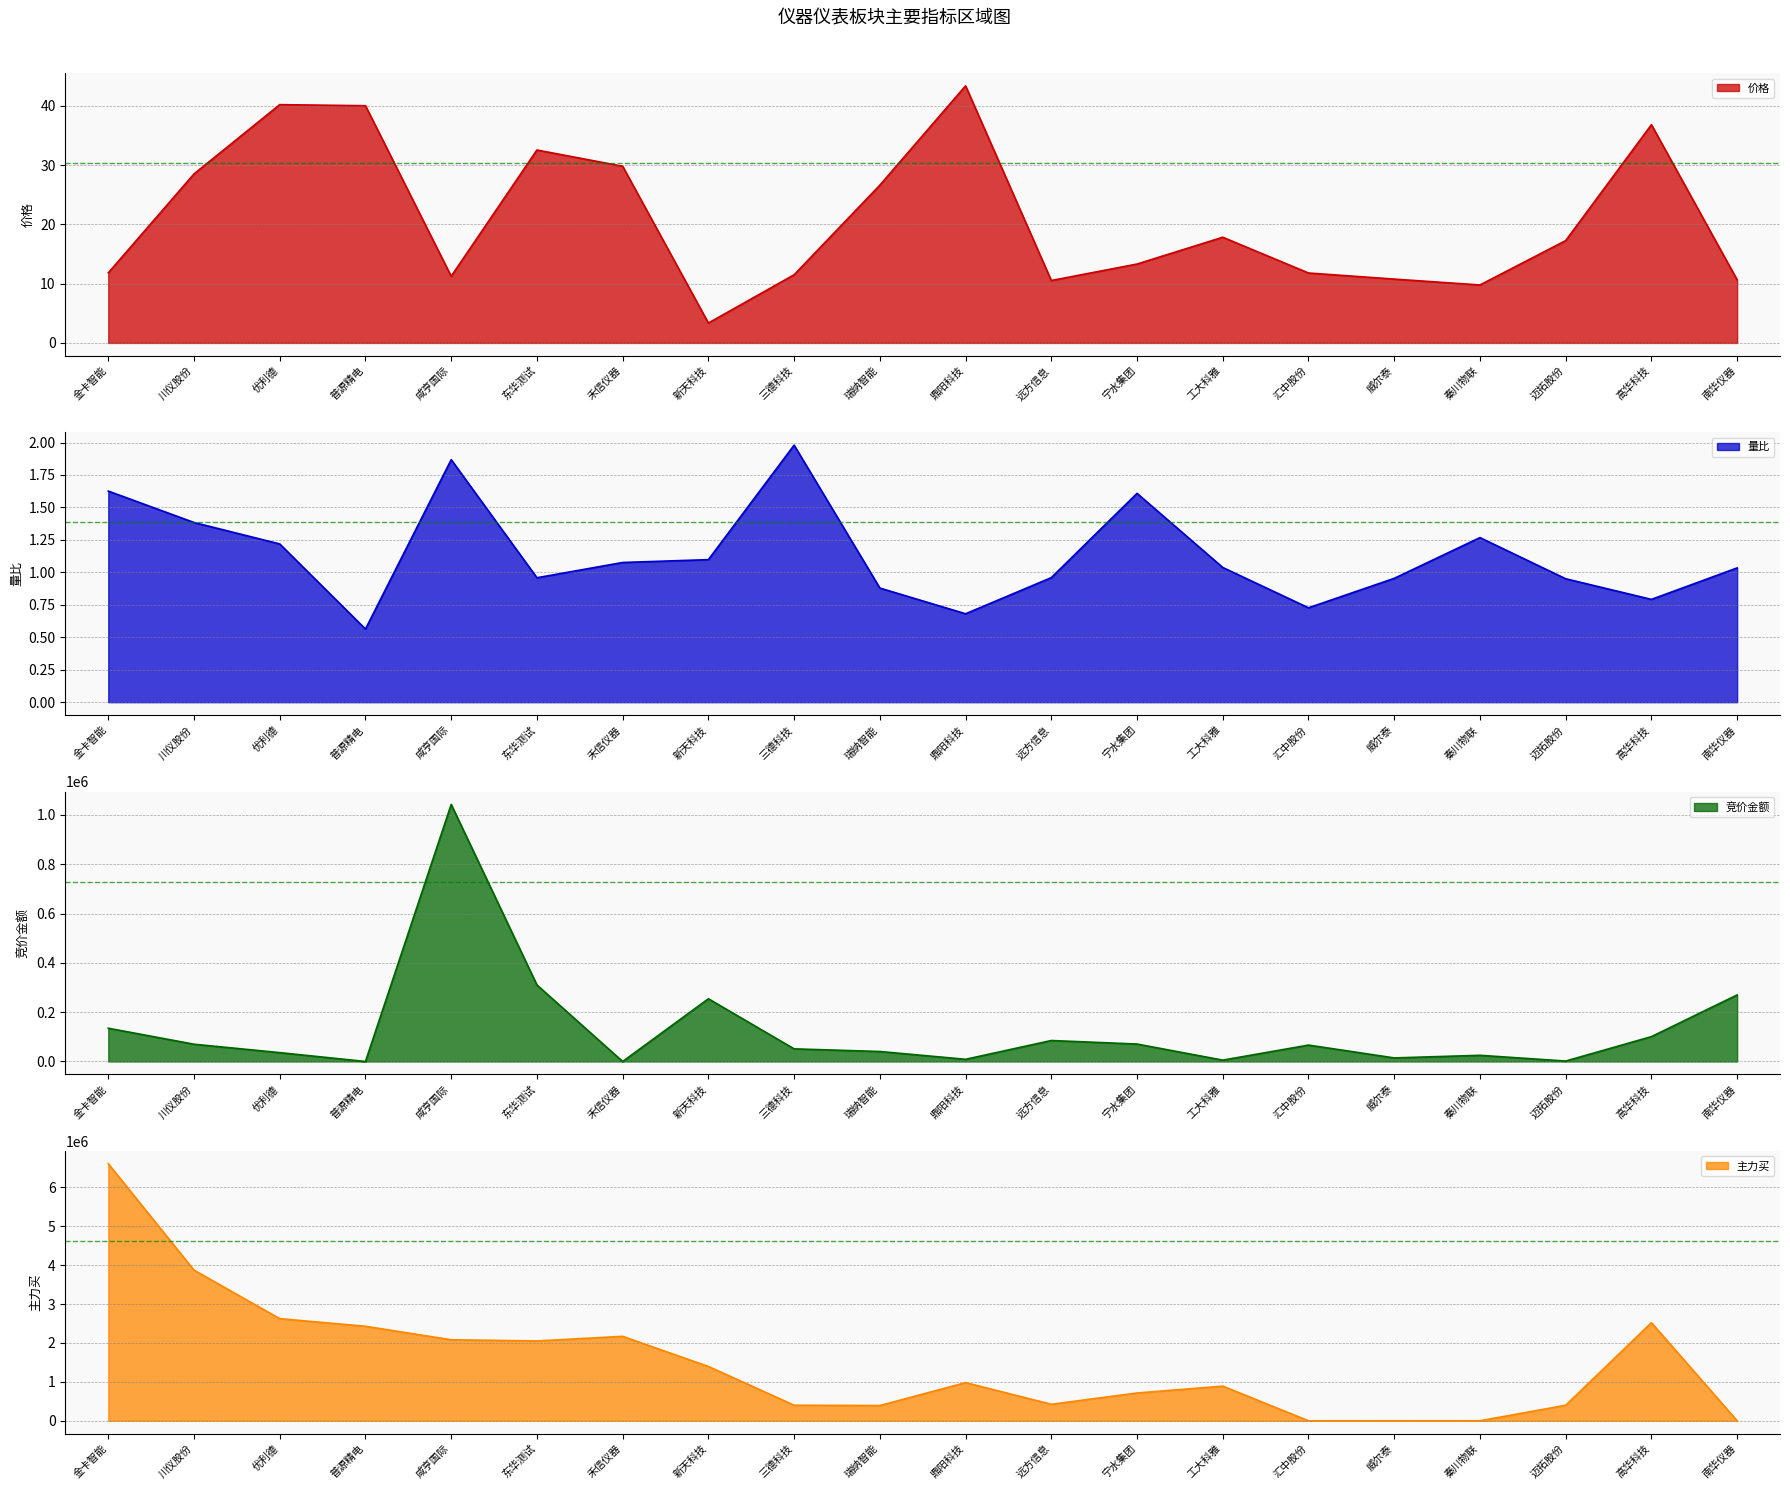

True or false: 价格 and 量比 intersect in this chart.

False